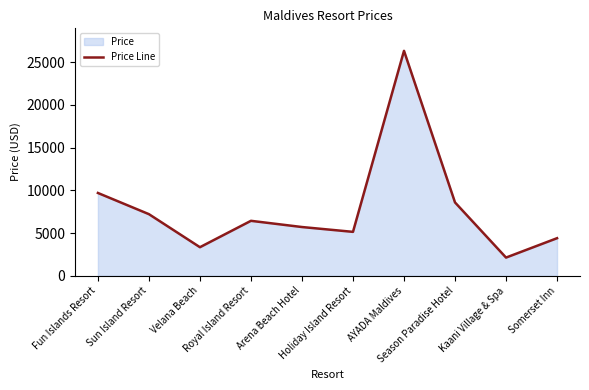

How many interior local peaks (higher than both neighbors) does the data have?

2